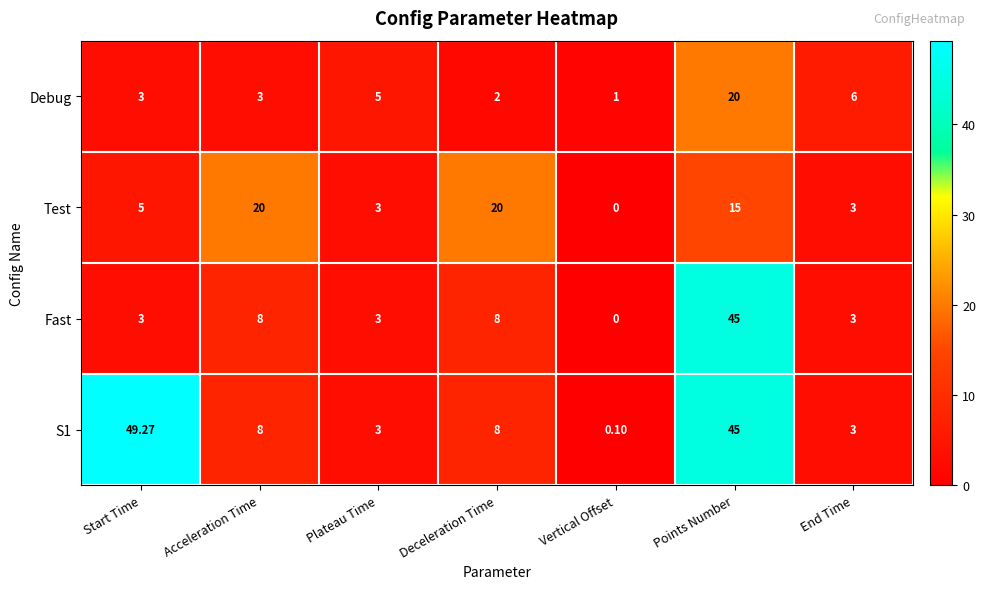

Is the value of S1 at Acceleration Time greater than the value of Debug at Start Time?

Yes